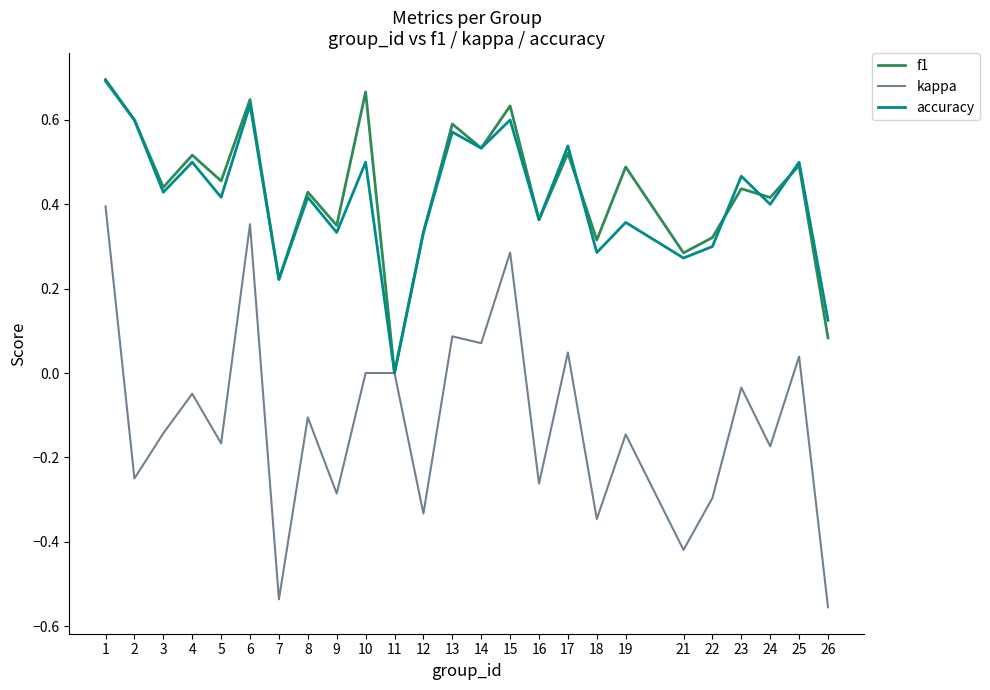

Is this an area chart (filled region under the line)?

No